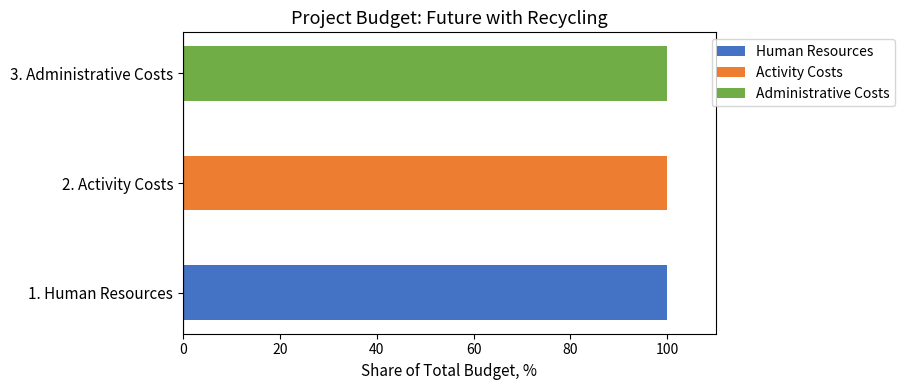

How many series are shown in this chart?

3